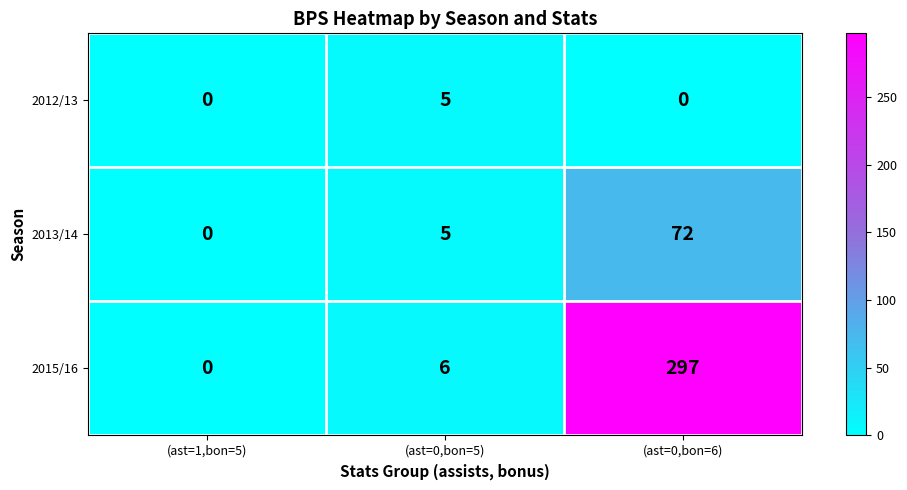

What is the greatest value displayed?

297